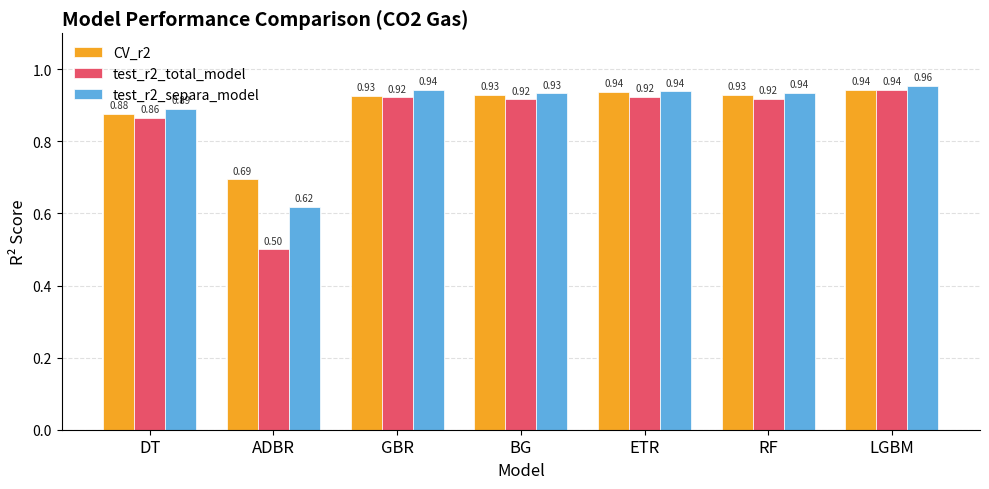

At DT, list the series in order from smallest to largest.

test_r2_total_model, CV_r2, test_r2_separa_model